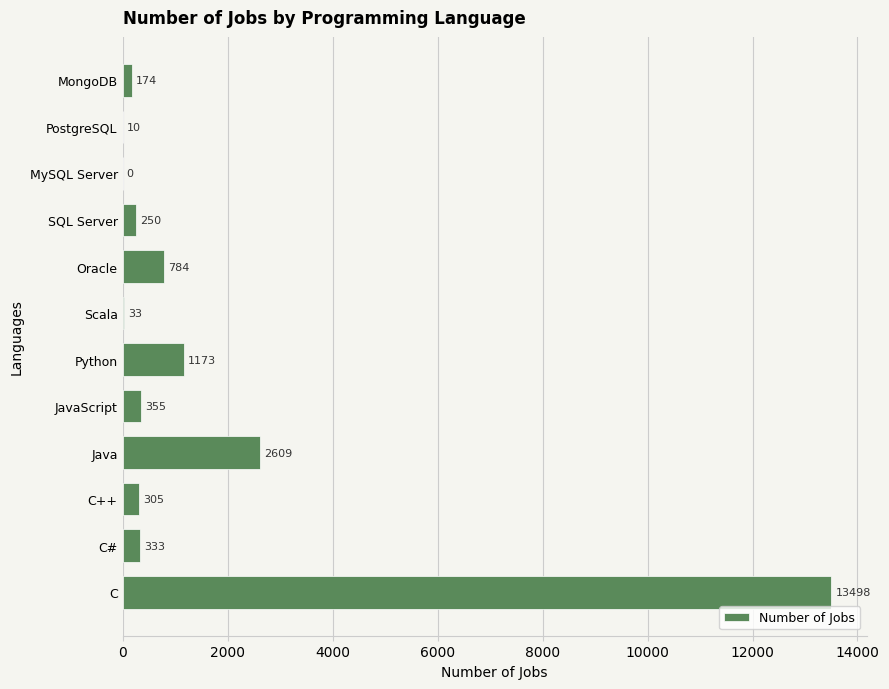

The chart shows a value of 13498 at C. True or false?

True